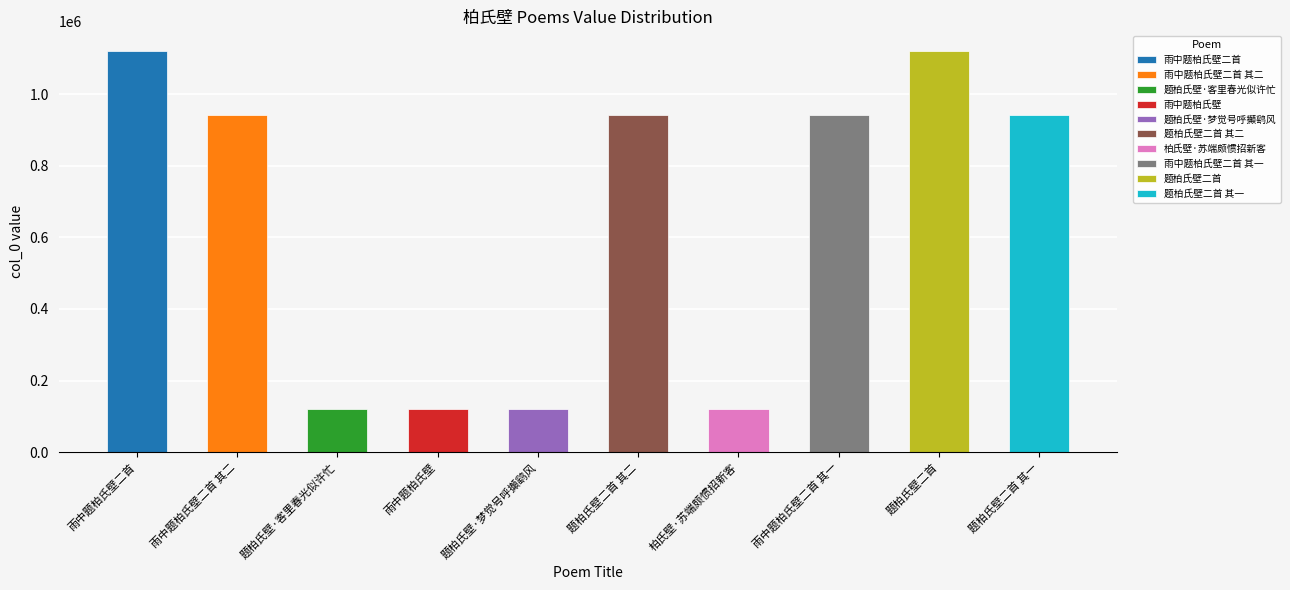

What is the difference between the second highest and minimum values?

999928